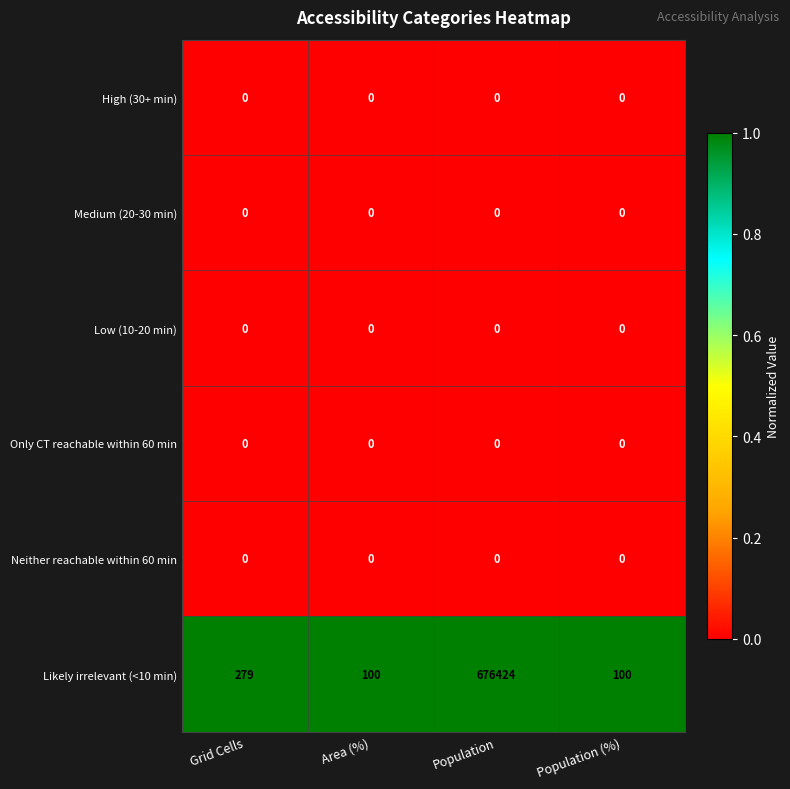

What is the total value across all series at Population (%)?

100